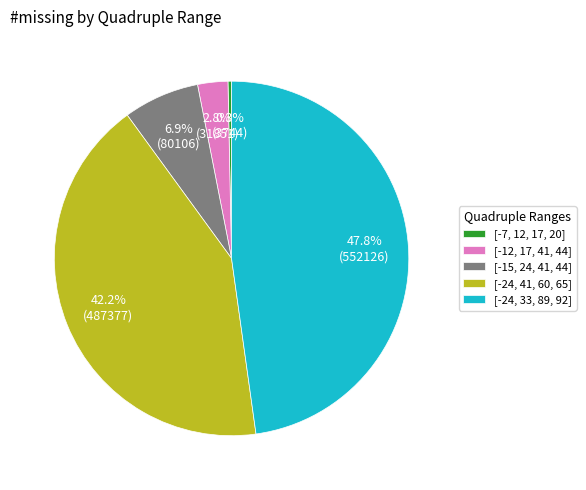

What portion of the pie excludes [-15, 24, 41, 44]?

93.1%